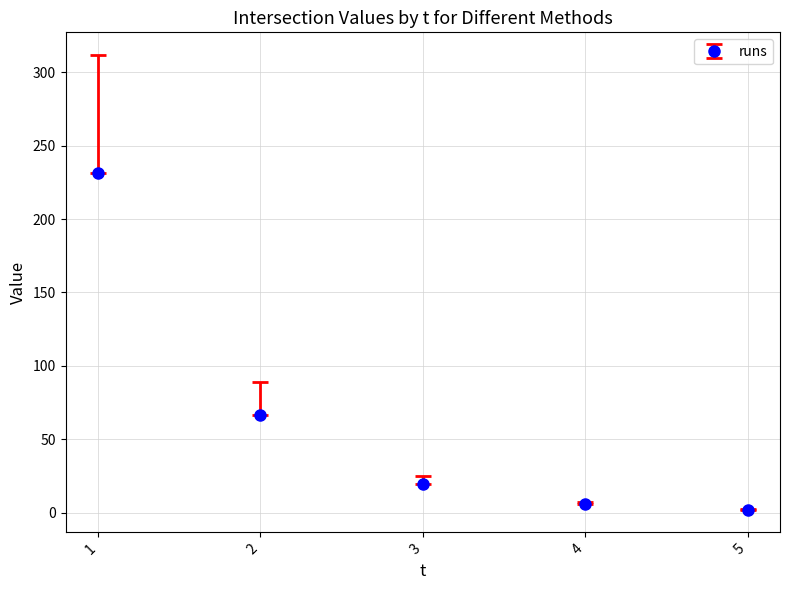

How many data points are less than 19?

2